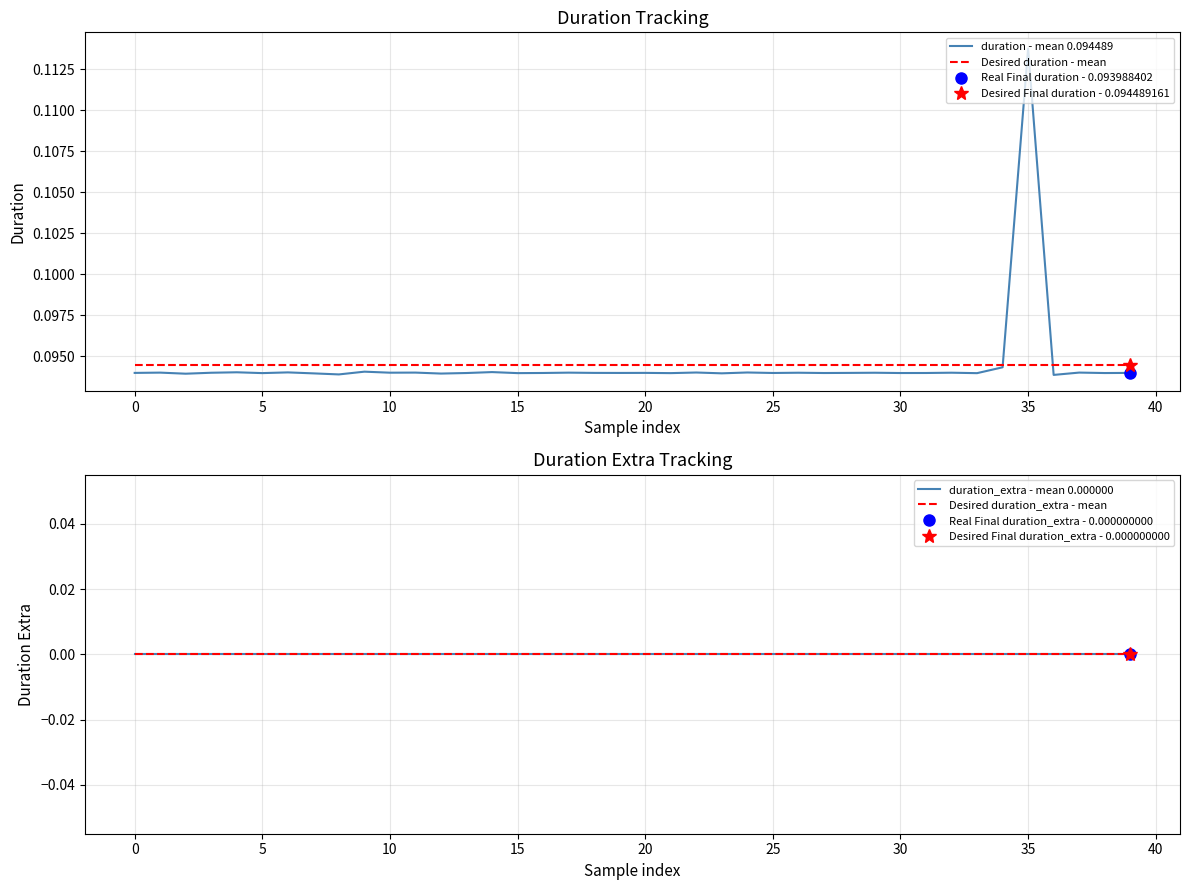

Is it true that duration - mean 0.094489 equals 0.0 at 15?

False